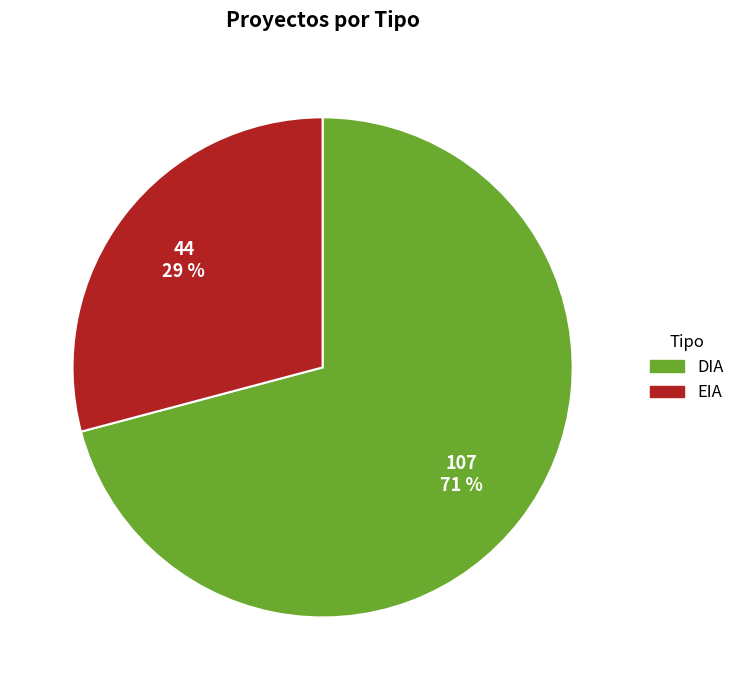

What is the smallest slice in the pie chart?

EIA